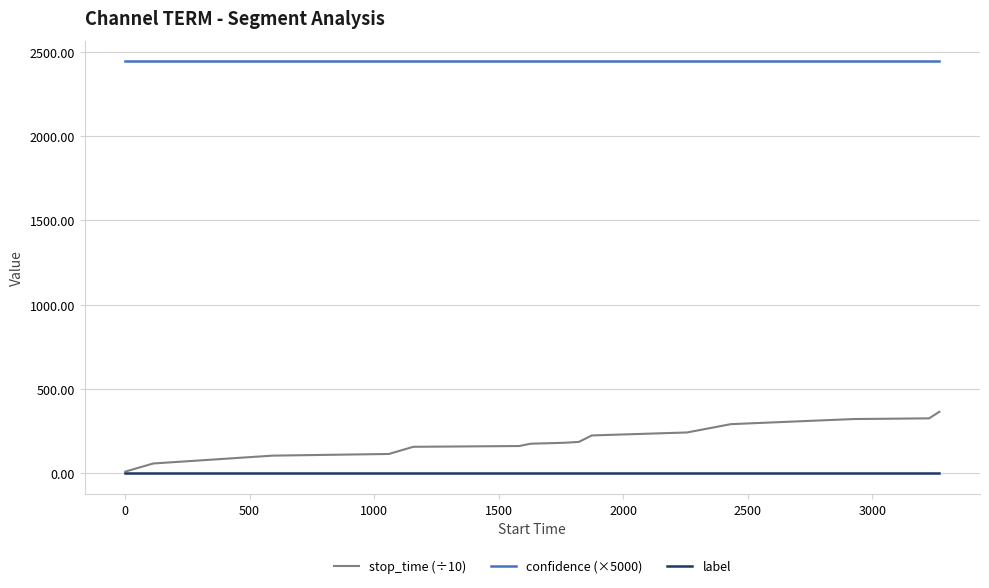

True or false: stop_time (÷10) and confidence (×5000) intersect in this chart.

False